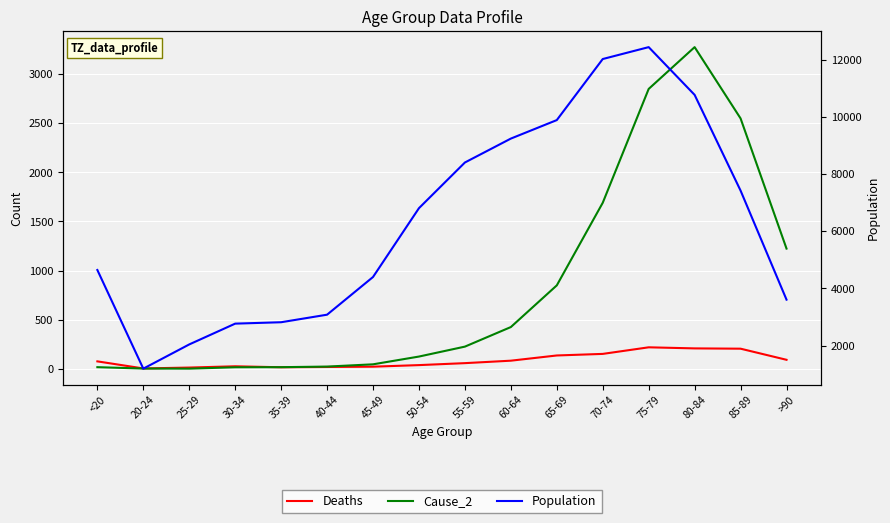

Rank the series at 50-54 from lowest to highest value.

Deaths, Cause_2, Population